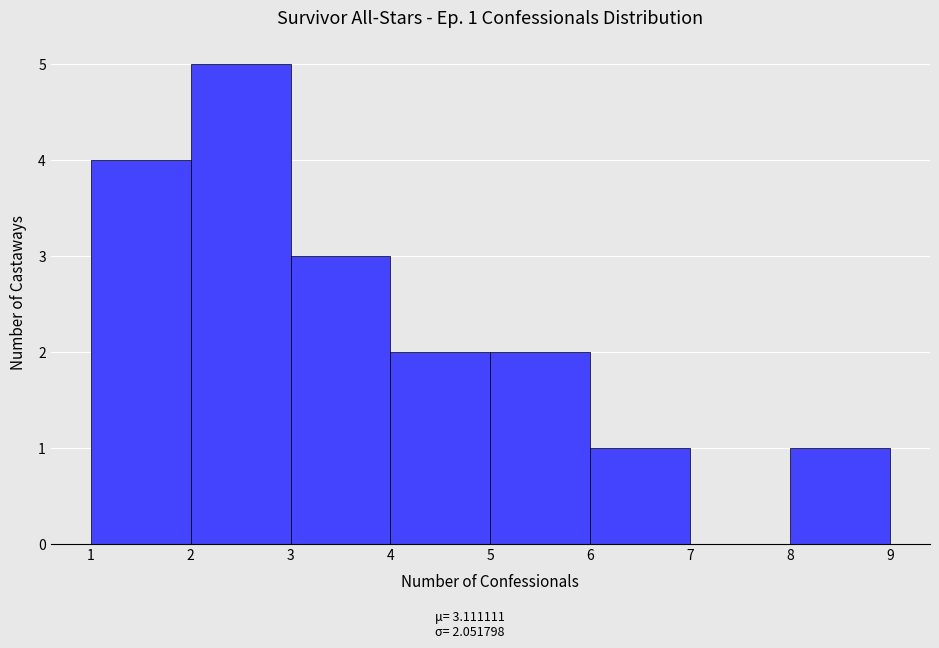

Over which range of the x-axis is the bar tallest?

2 to 3